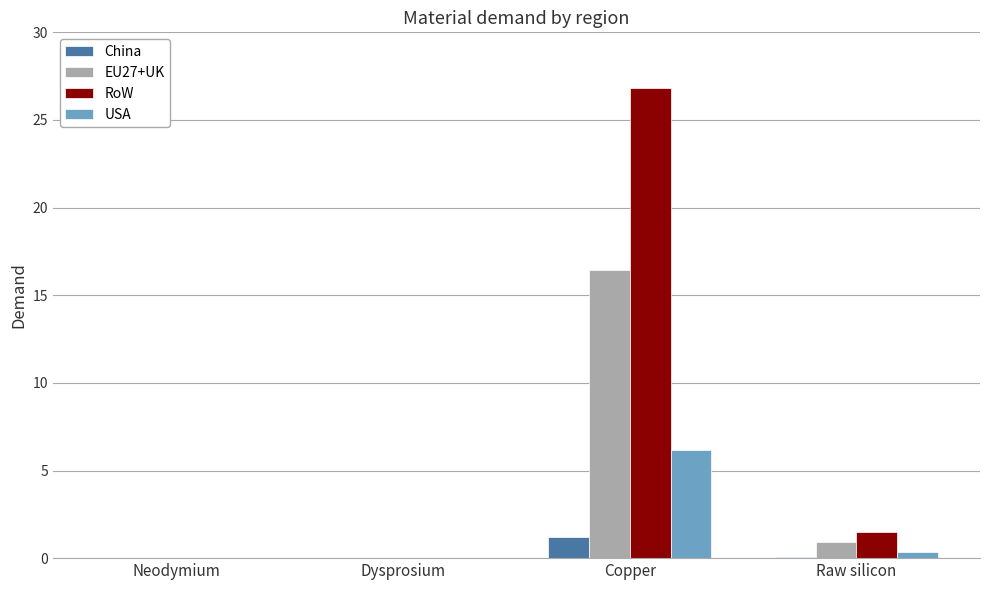

The value of RoW at Dysprosium is 0.0. True or false?

True